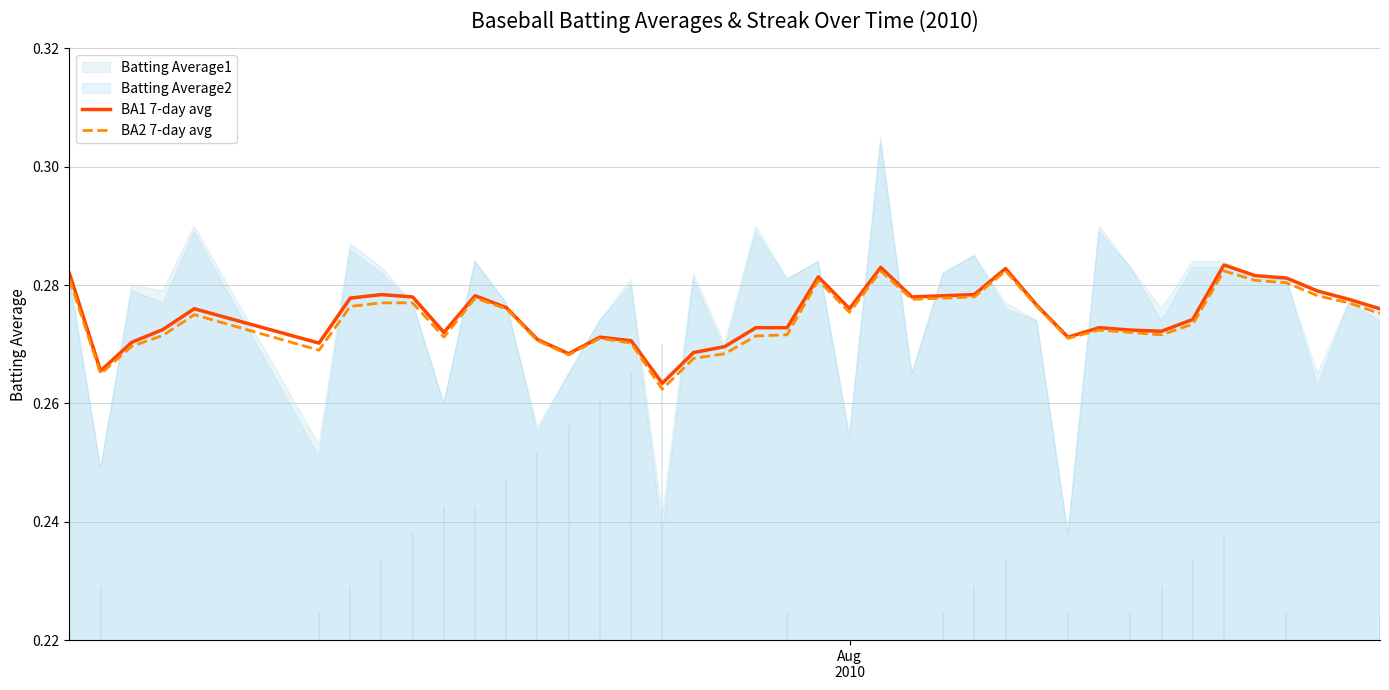

True or false: BA2 7-day avg and BA1 7-day avg intersect in this chart.

False